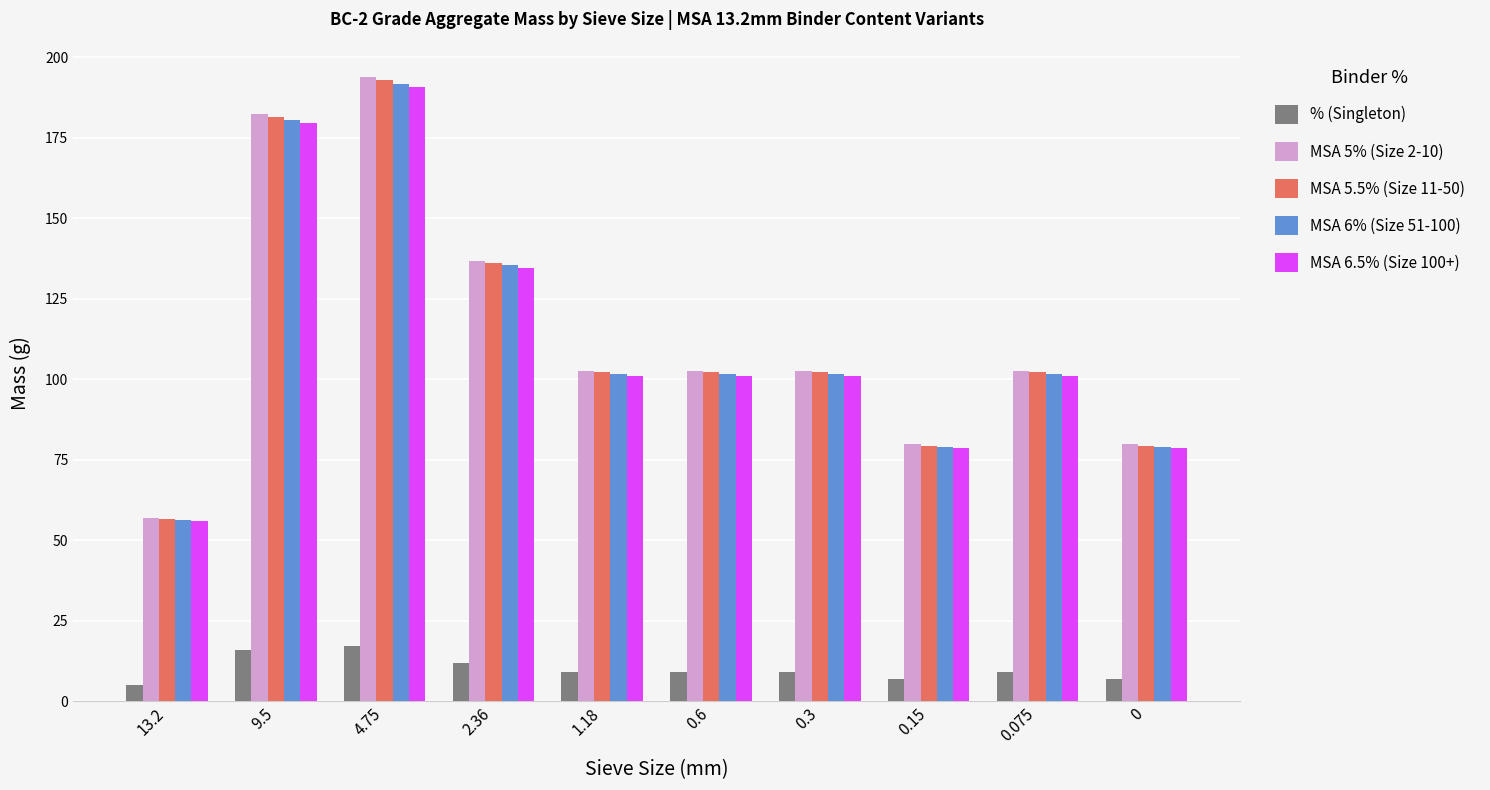

Reading left to right, list all the values displayed in this chart.

% (Singleton): 5.0	16.0	17.0	12.0	9.0	9.0	9.0	7.0	9.0	7.0
MSA 5% (Size 2-10): 57.0	182.4	193.8	136.8	102.6	102.6	102.6	79.8	102.6	79.8
MSA 5.5% (Size 11-50): 56.7	181.4	192.8	136.1	102.1	102.1	102.1	79.4	102.1	79.4
MSA 6% (Size 51-100): 56.4	180.5	191.8	135.4	101.5	101.5	101.5	79.0	101.5	79.0
MSA 6.5% (Size 100+): 56.1	179.5	190.7	134.6	101.0	101.0	101.0	78.5	101.0	78.5